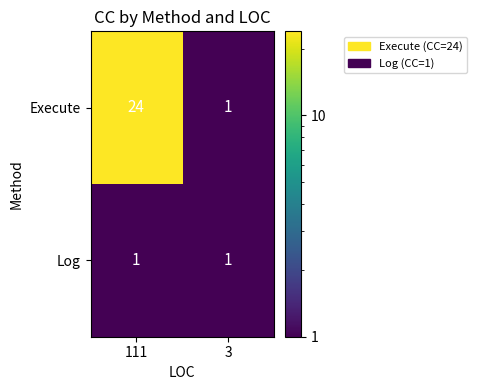

Where is Execute nearest to the value 12?

3